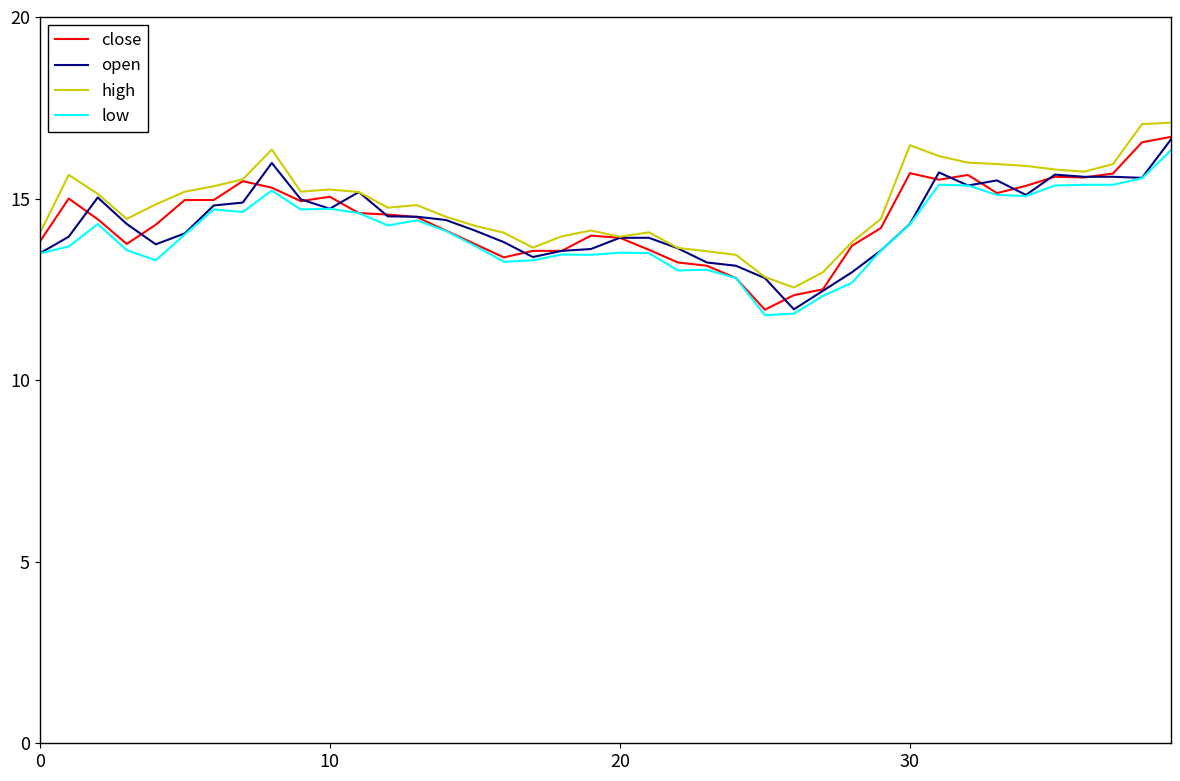

What is the greatest value displayed?

17.1